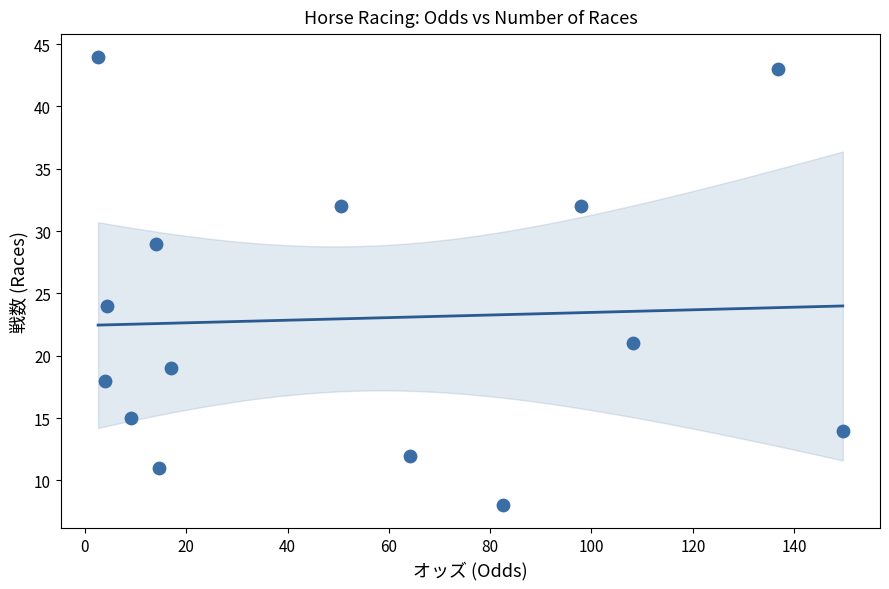

What Y value in the scatter plot is closest to 26?

24